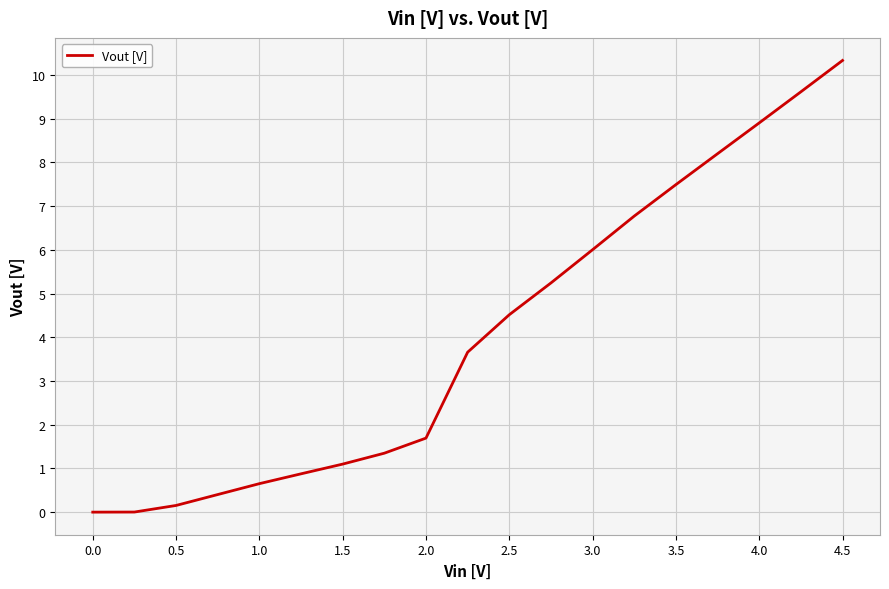

Count the number of categories in the chart.

19